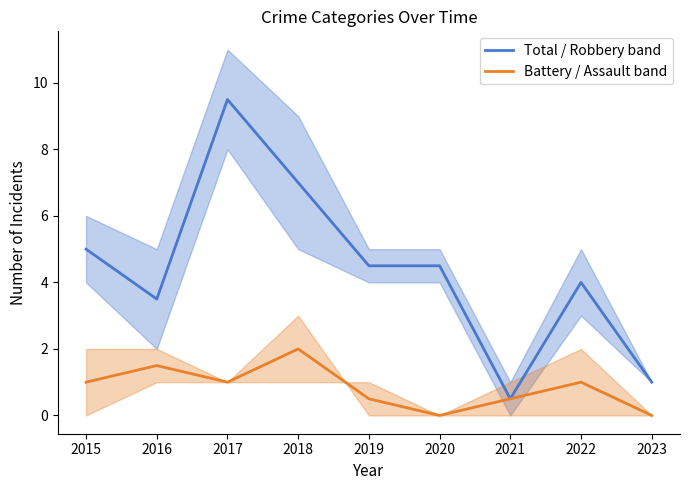

At which label is Battery / Assault band closest to 1?

2015